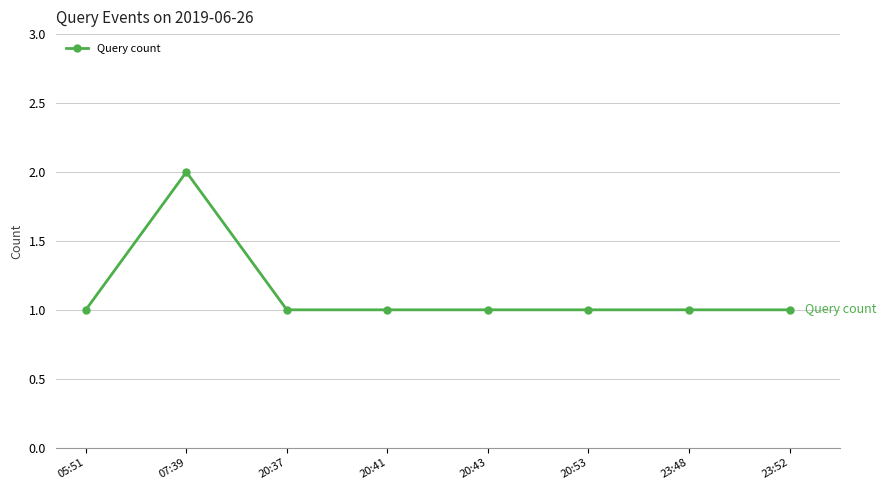

Count the number of data series in this chart.

1